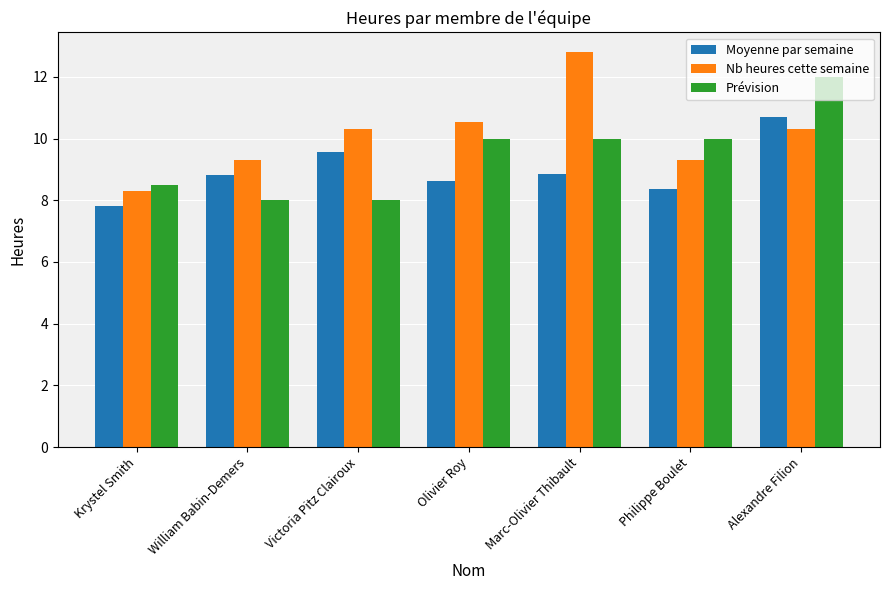

Count the number of categories in the chart.

7